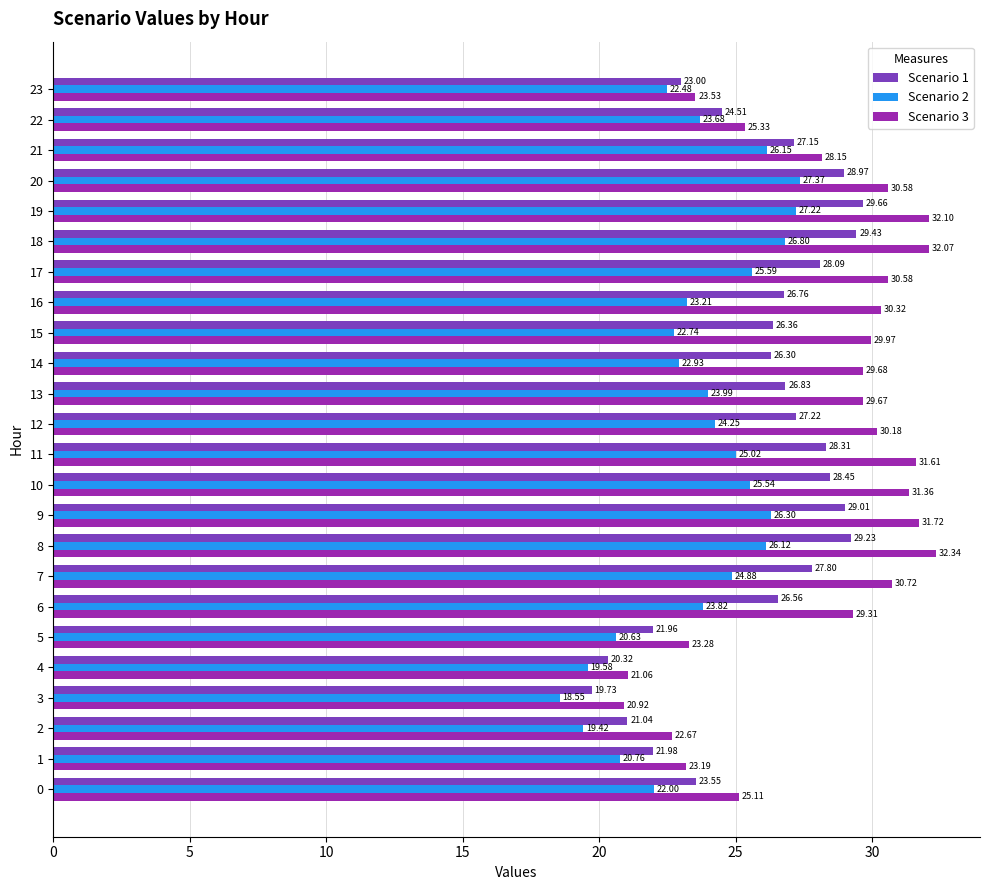

At 16, list the series in order from smallest to largest.

Scenario 2, Scenario 1, Scenario 3